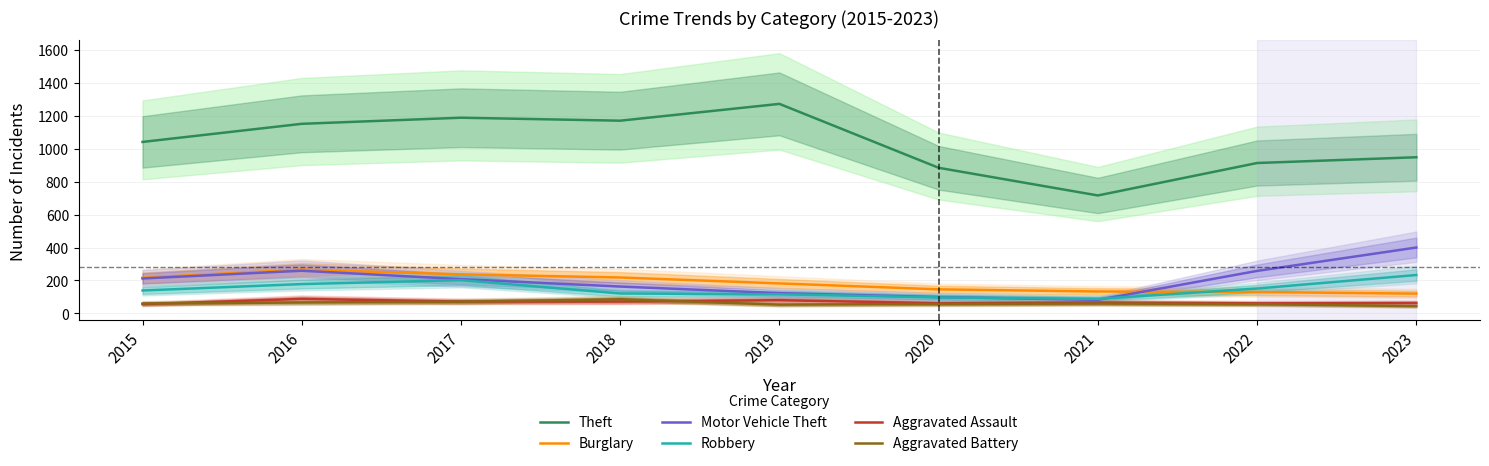

Which label corresponds to the largest value in the chart?

2019